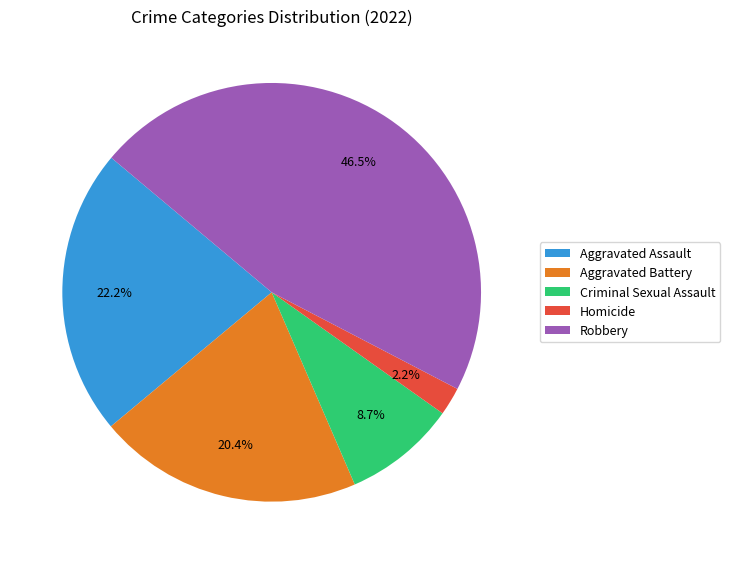

To the nearest percent, what is the difference between the Aggravated Assault and Homicide slice percentages?

20%